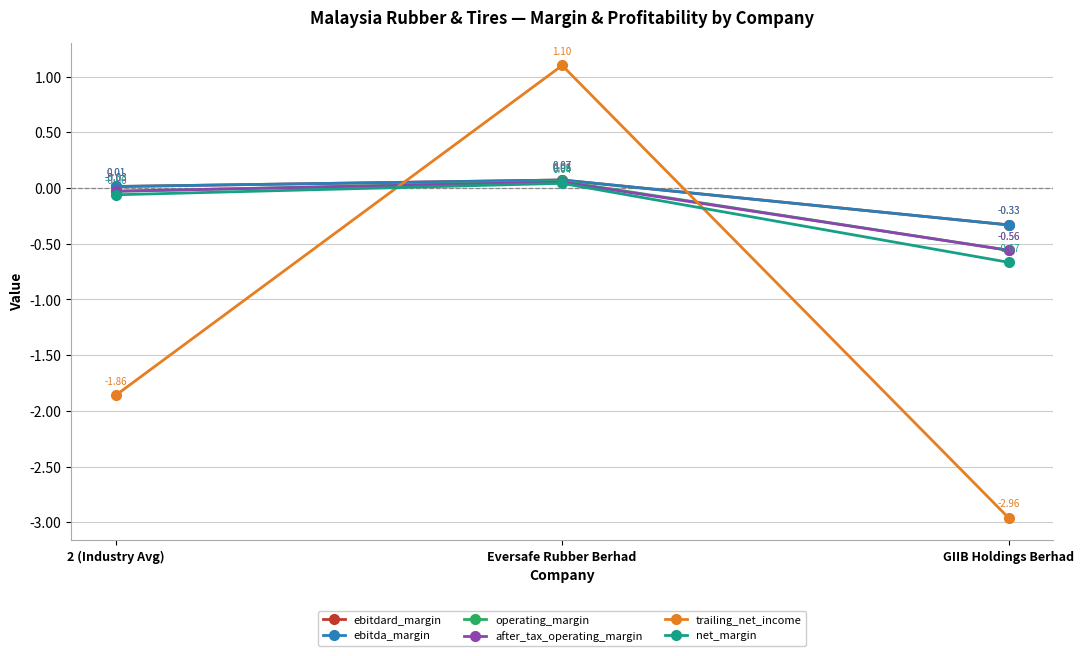

The ebitdard_margin series shows -0.3 at GIIB Holdings Berhad. True or false?

True